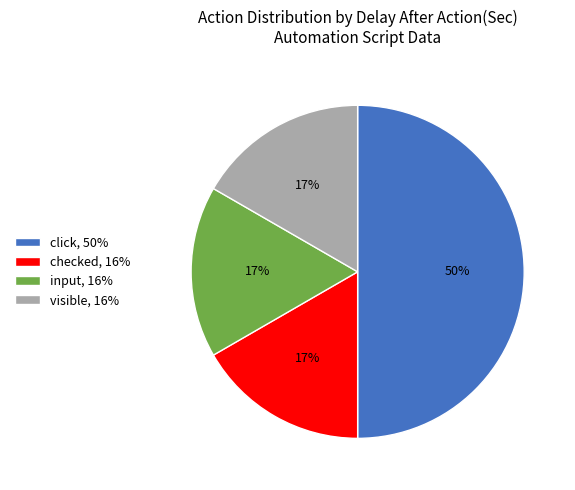

What percentage is the click slice, to the nearest percent?

50%